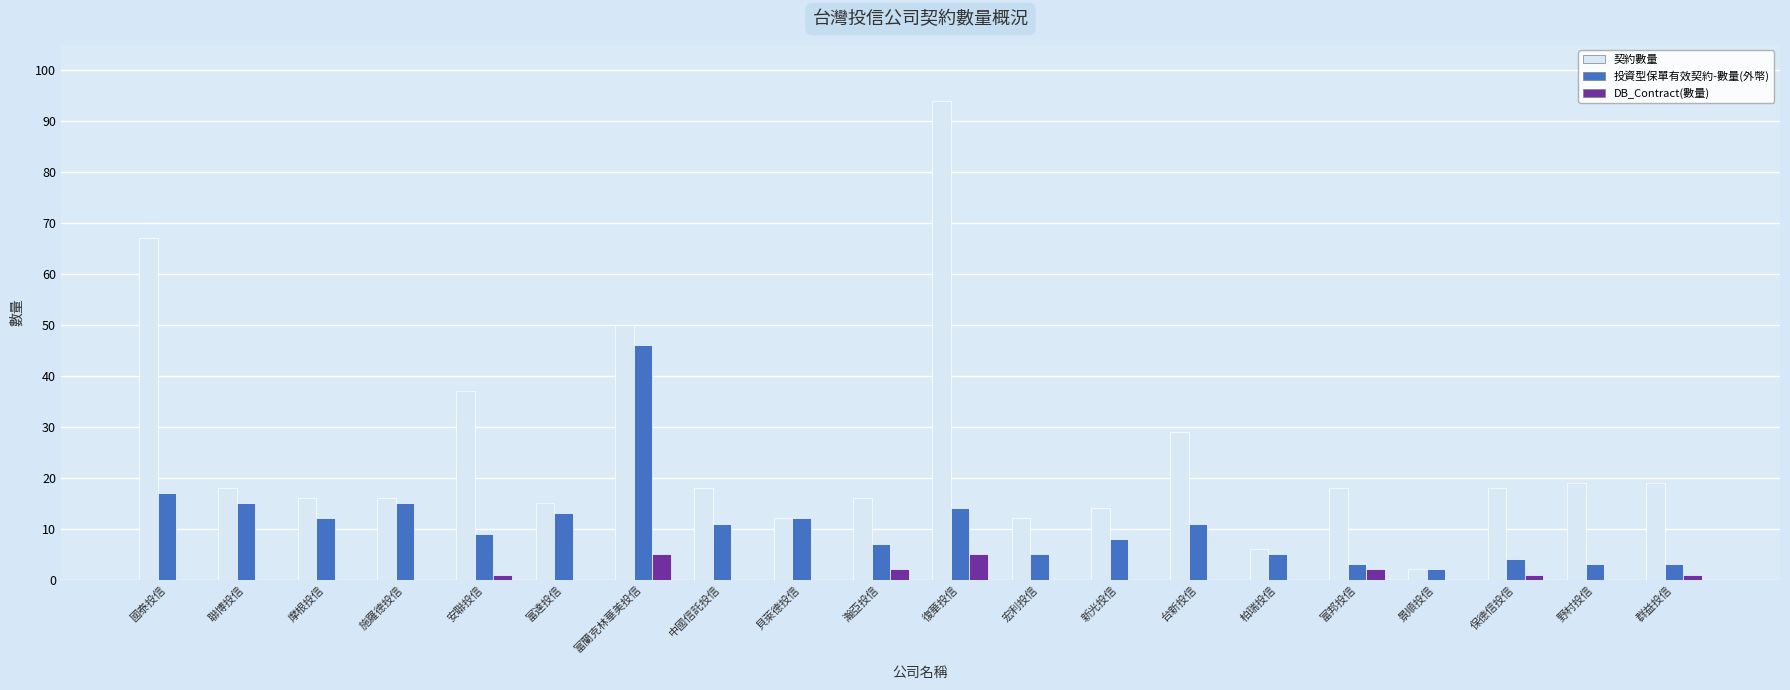

What is the difference between the 契約數量 values at 富蘭克林華美投信 and 國泰投信?

17